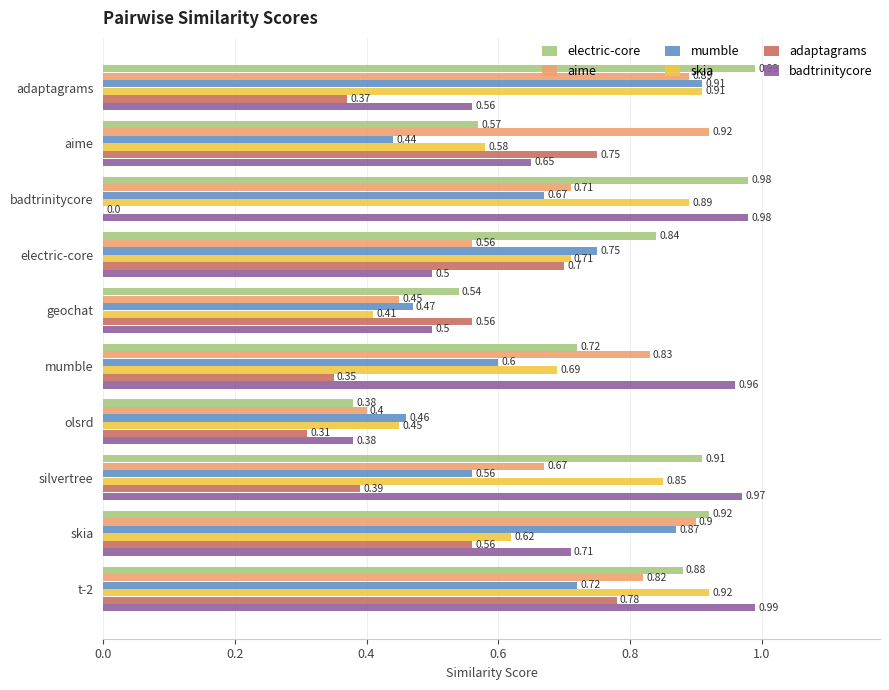

At which category is the sum across all series the highest?

t-2